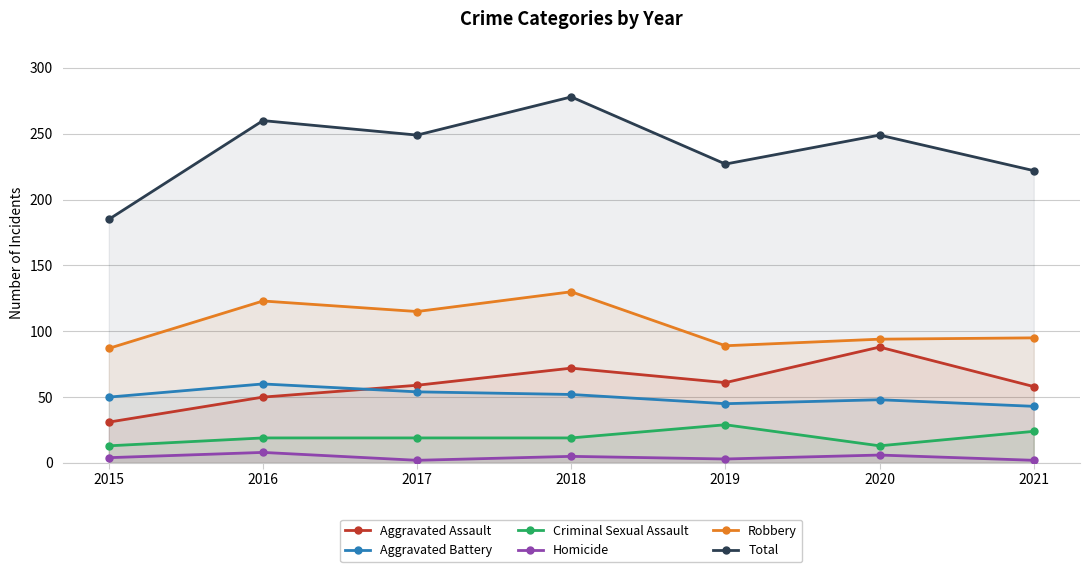

At which category is the sum across all series the highest?

2018